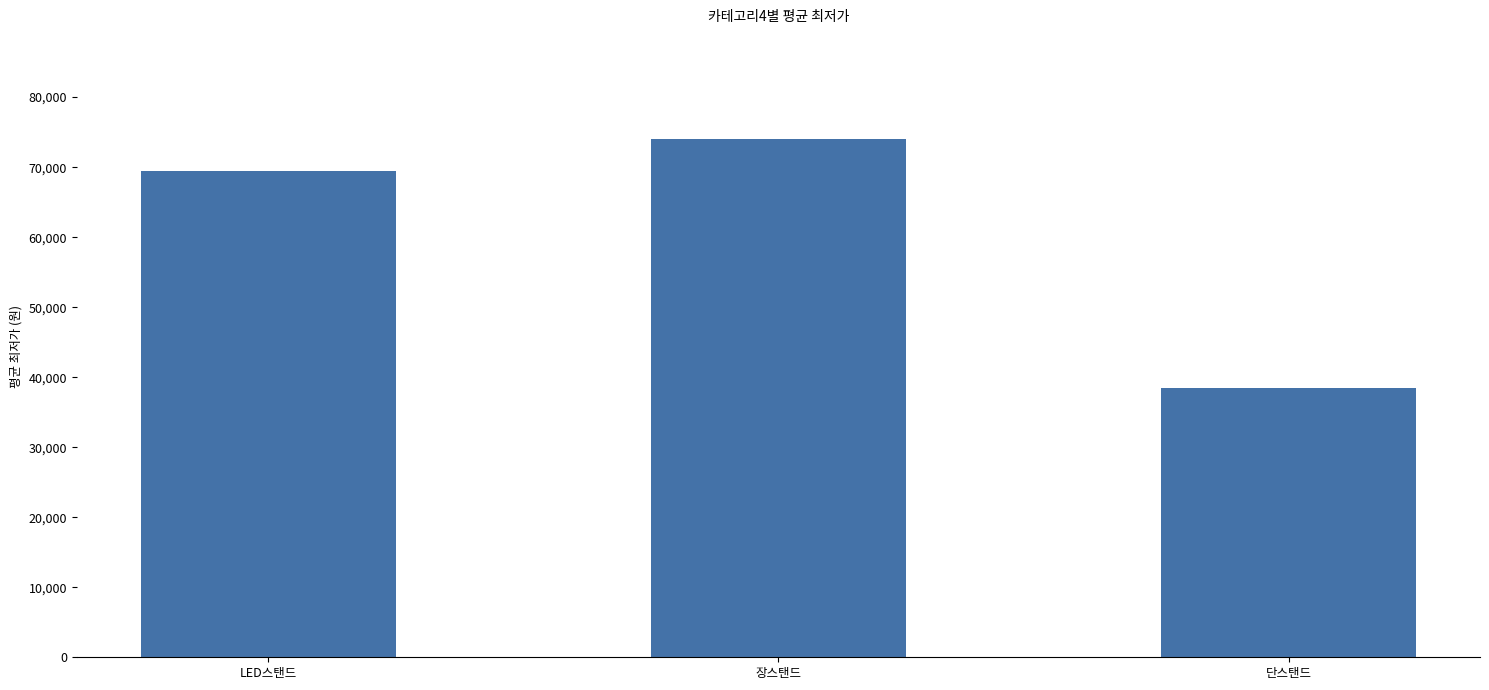

What is the maximum value shown in the chart?

74075